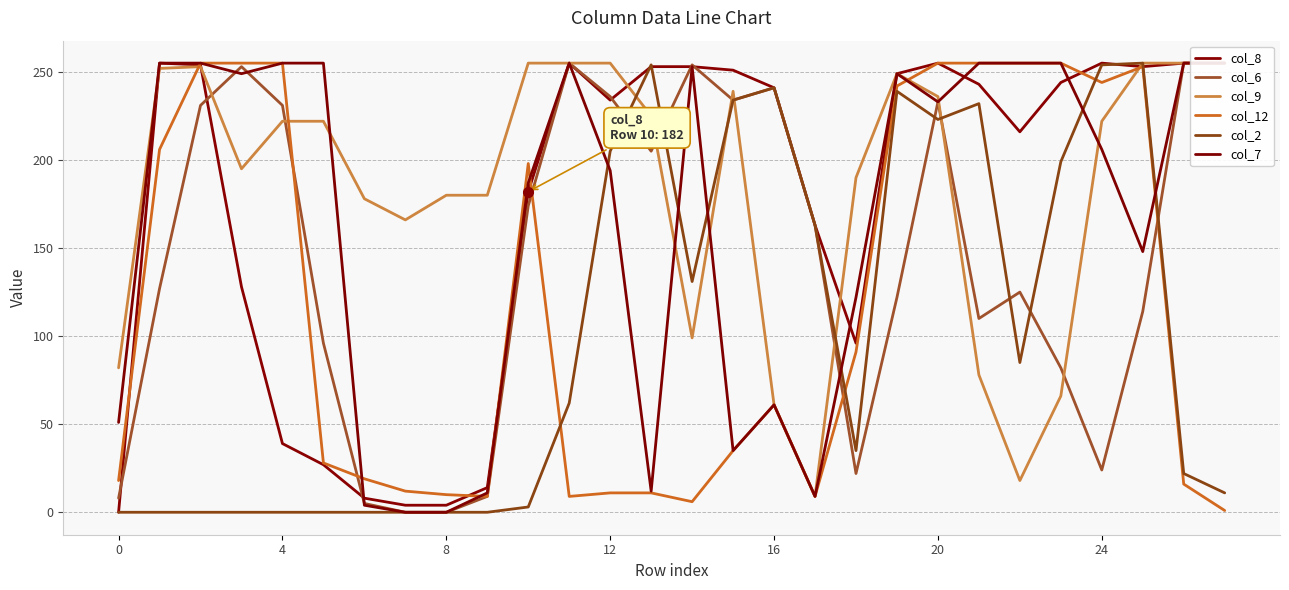

What is the difference between the maximum and minimum values in the col_12 series?

254